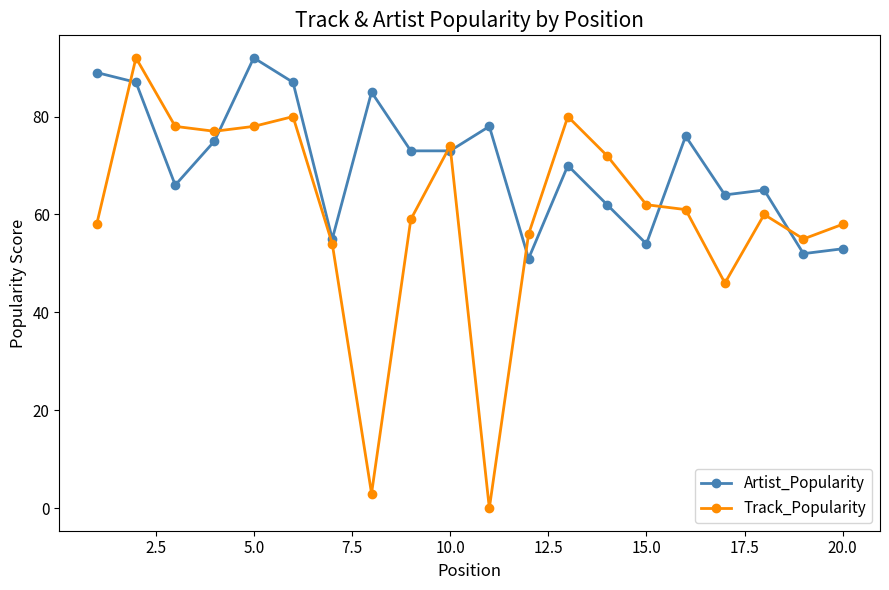

What is the highest value of the Track_Popularity series?

92